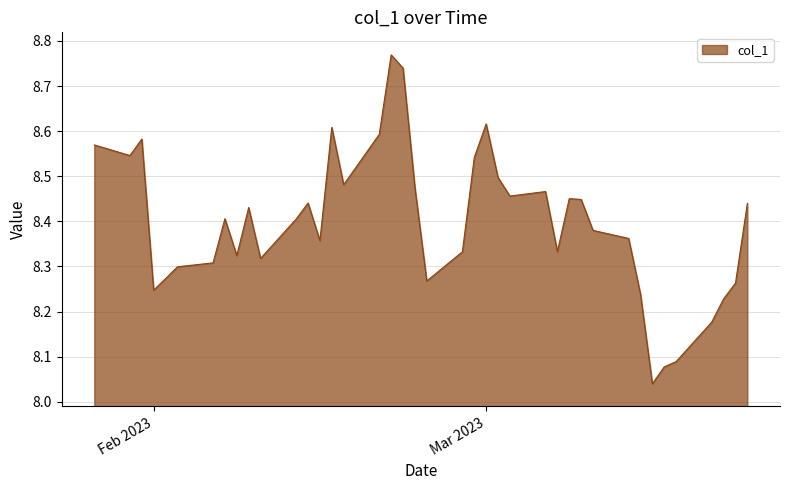

What is the difference between the maximum and minimum values?

0.7